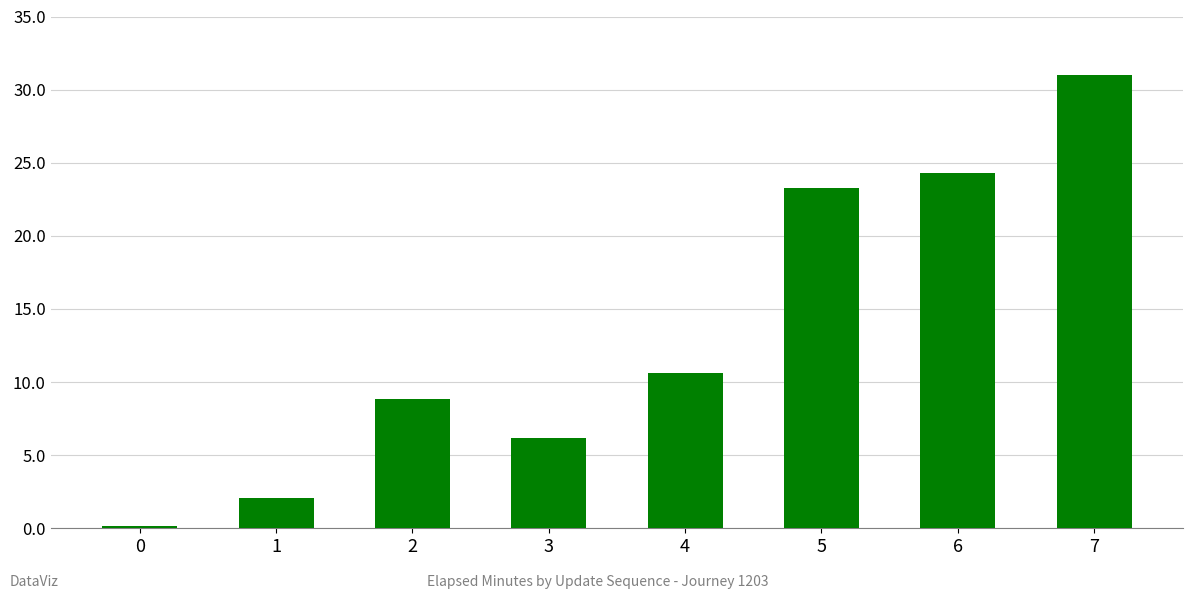

What is the ratio of the value at 7 to the value at 4?

2.9